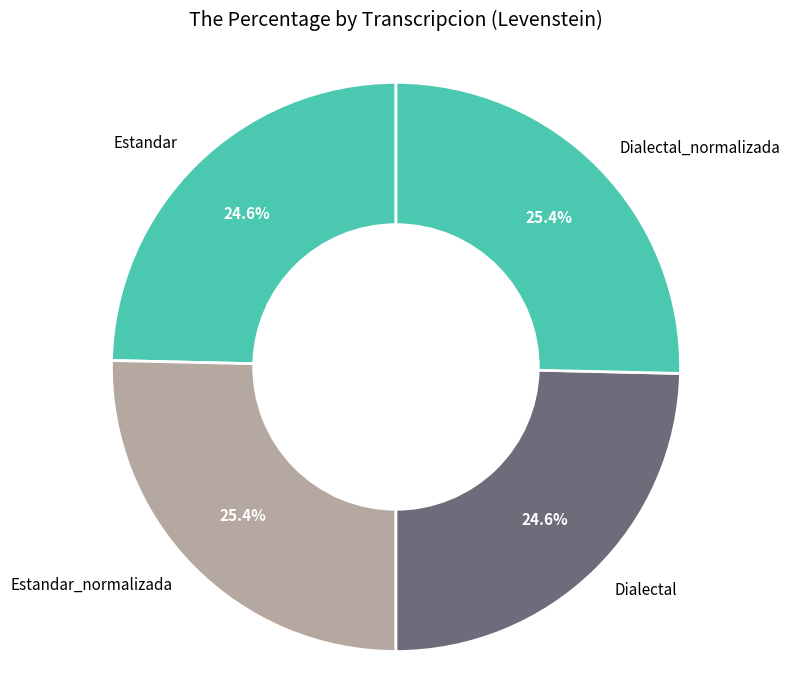

To the nearest percent, what is the combined percentage of Estandar and Estandar_normalizada?

50%